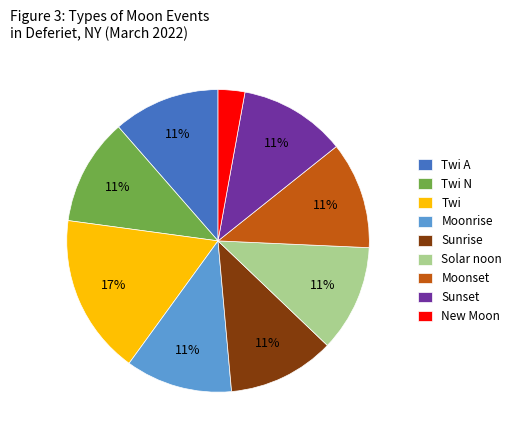

Is it true that Moonset is 5% of the pie?

False